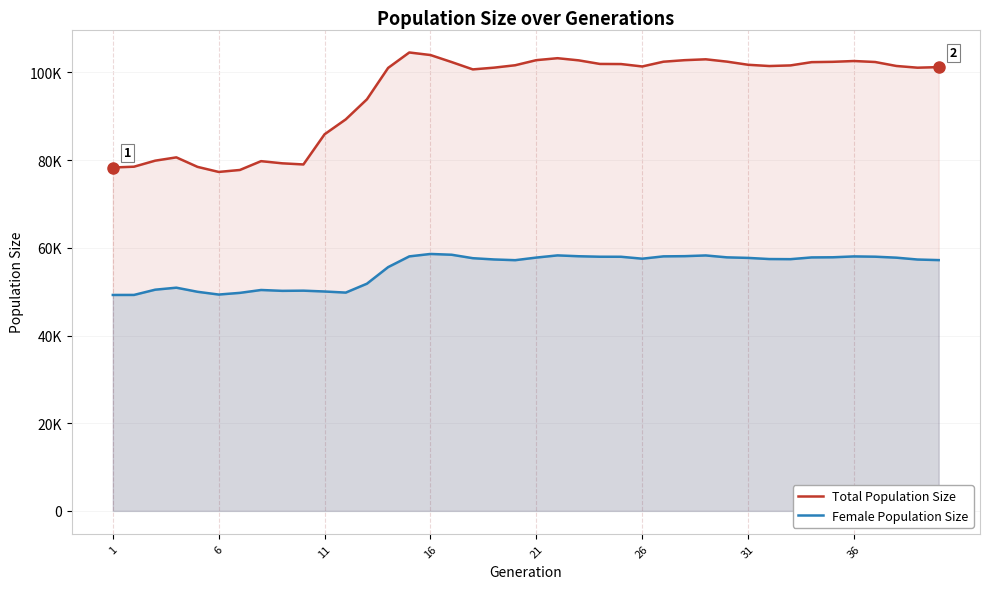

Does the chart have visible grid lines?

Yes